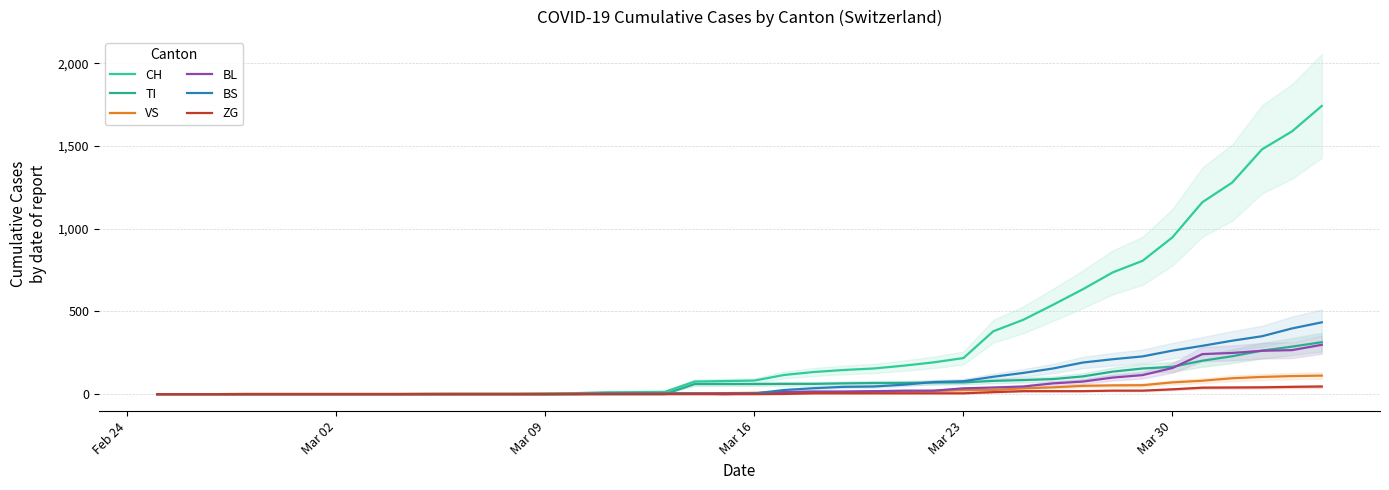

How many interior local valleys does the BS series have?

1